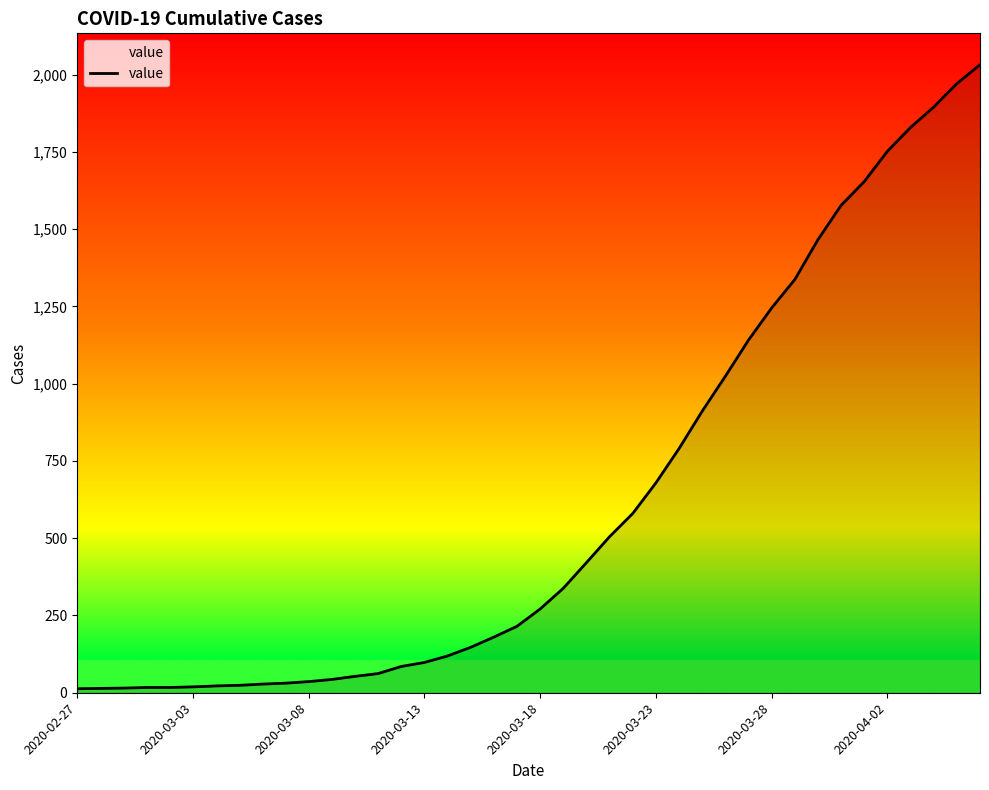

How many distinct data groups are displayed?

1